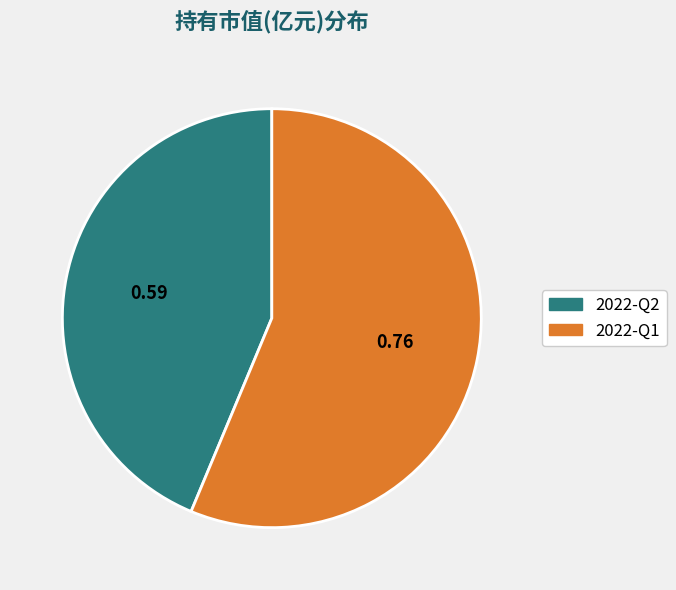

Do 2022-Q1 and 2022-Q2 together represent more than half of the pie?

Yes